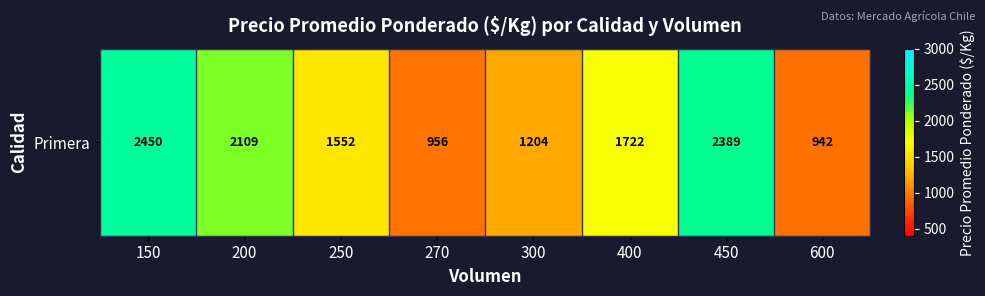

Count the number of values greater than 1722.

3